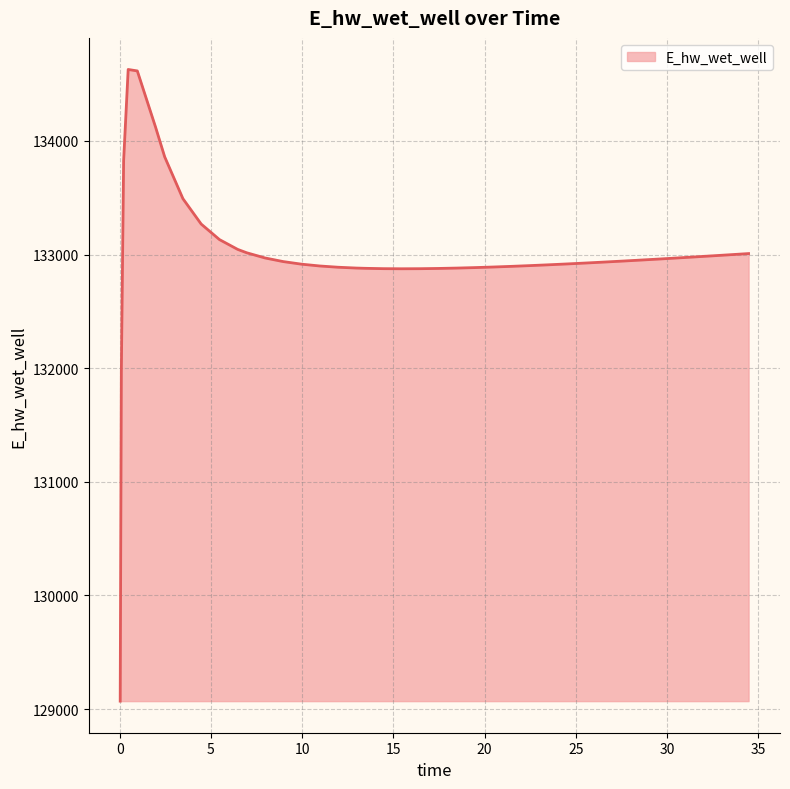

What is the maximum value shown in the chart?

134628.0